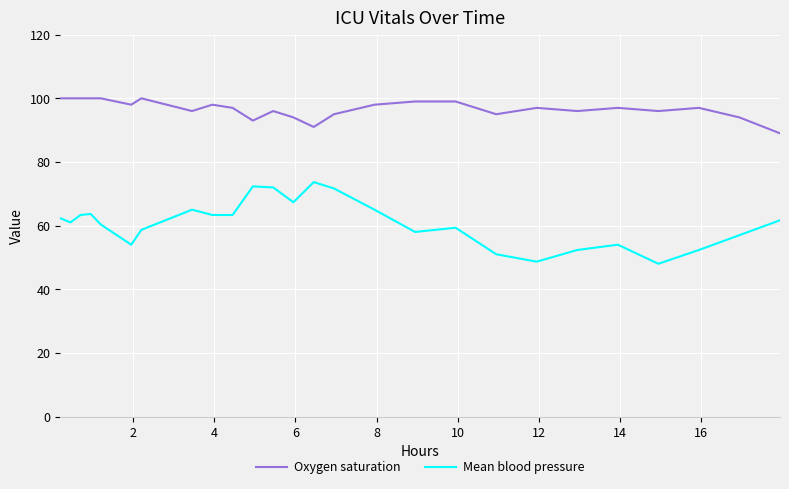

Which series has the largest range (max minus min)?

Mean blood pressure